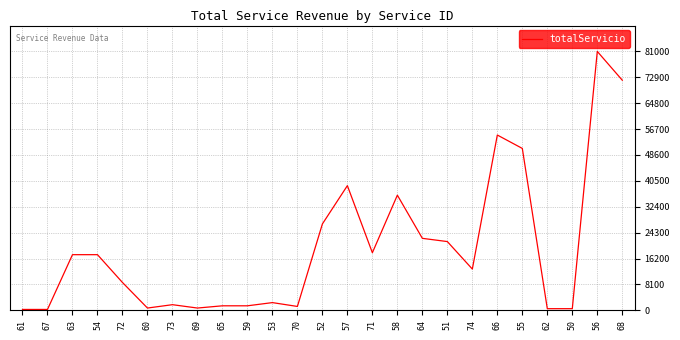

What is the difference between the values at 66 and 74?

41940.0